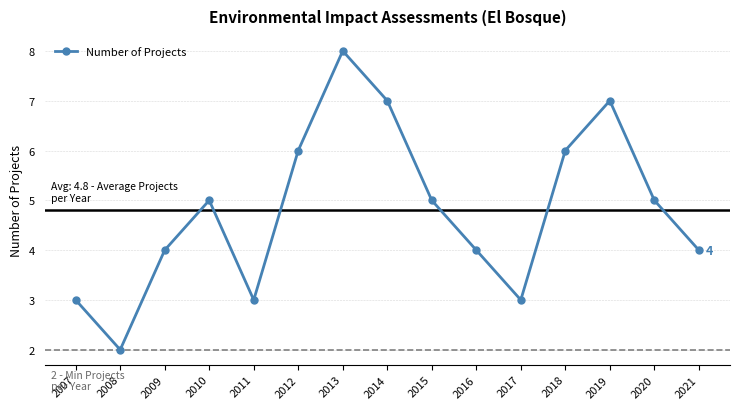

Does the chart display data point markers on the line(s)?

Yes